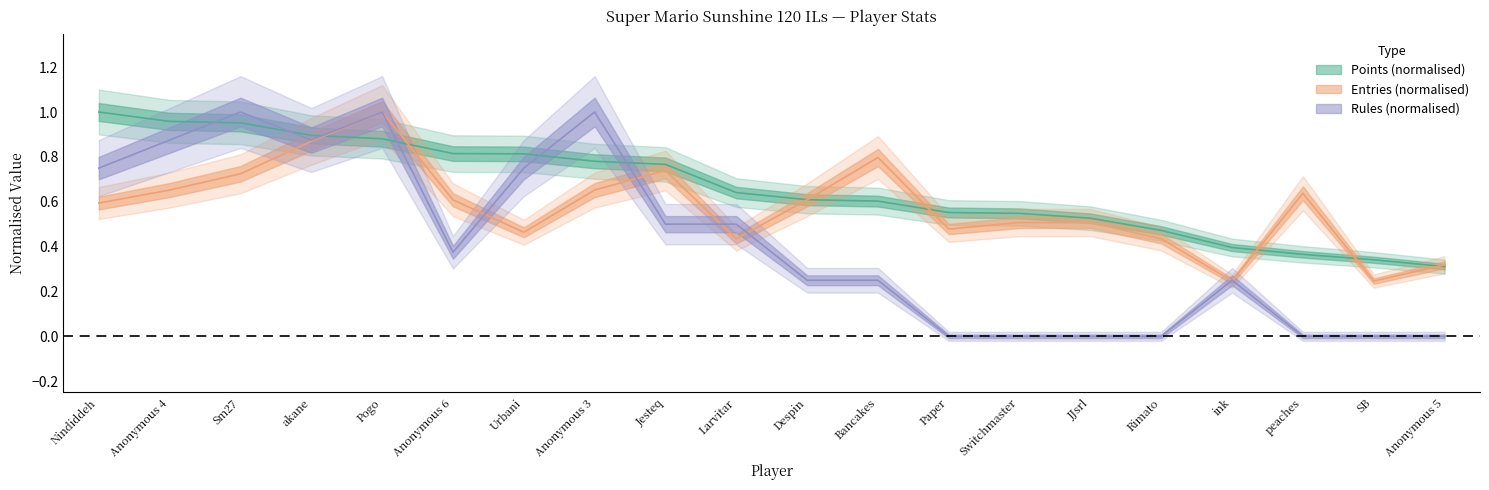

What is the difference between the second highest and second lowest values in the Rules series?

1.0